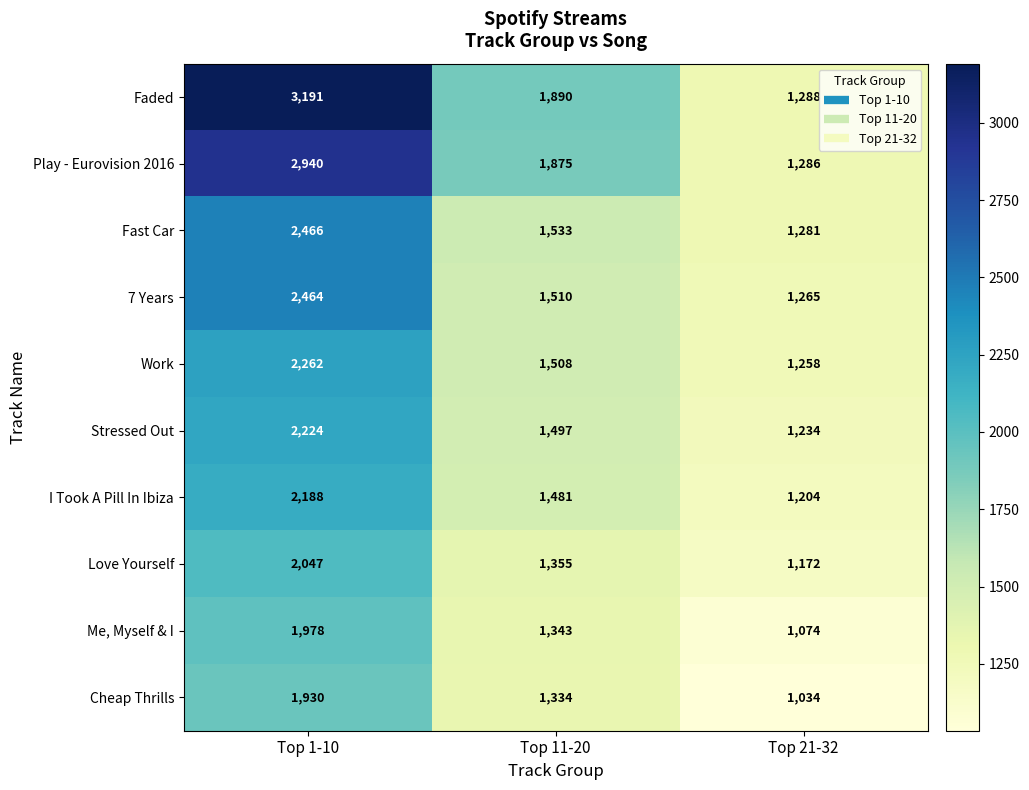

Reading left to right, transcribe all the data shown in this chart.

Faded: Top 1-10=3191	Top 11-20=1890	Top 21-32=1288
Play - Eurovision 2016: Top 1-10=2940	Top 11-20=1875	Top 21-32=1286
Fast Car: Top 1-10=2466	Top 11-20=1533	Top 21-32=1281
7 Years: Top 1-10=2464	Top 11-20=1510	Top 21-32=1265
Work: Top 1-10=2262	Top 11-20=1508	Top 21-32=1258
Stressed Out: Top 1-10=2224	Top 11-20=1497	Top 21-32=1234
I Took A Pill In Ibiza: Top 1-10=2188	Top 11-20=1481	Top 21-32=1204
Love Yourself: Top 1-10=2047	Top 11-20=1355	Top 21-32=1172
Me, Myself & I: Top 1-10=1978	Top 11-20=1343	Top 21-32=1074
Cheap Thrills: Top 1-10=1930	Top 11-20=1334	Top 21-32=1034